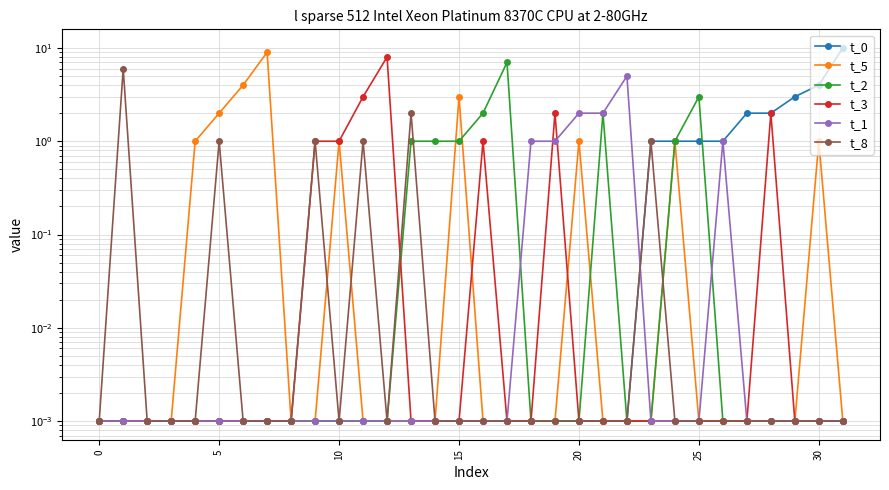

How many categories are shown in the chart?

32